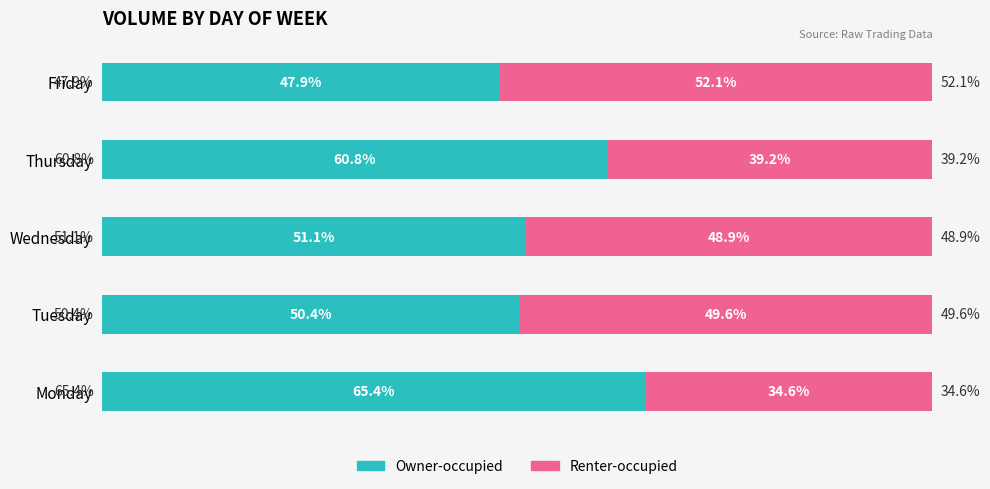

At which label does Owner-occupied reach its peak?

Monday